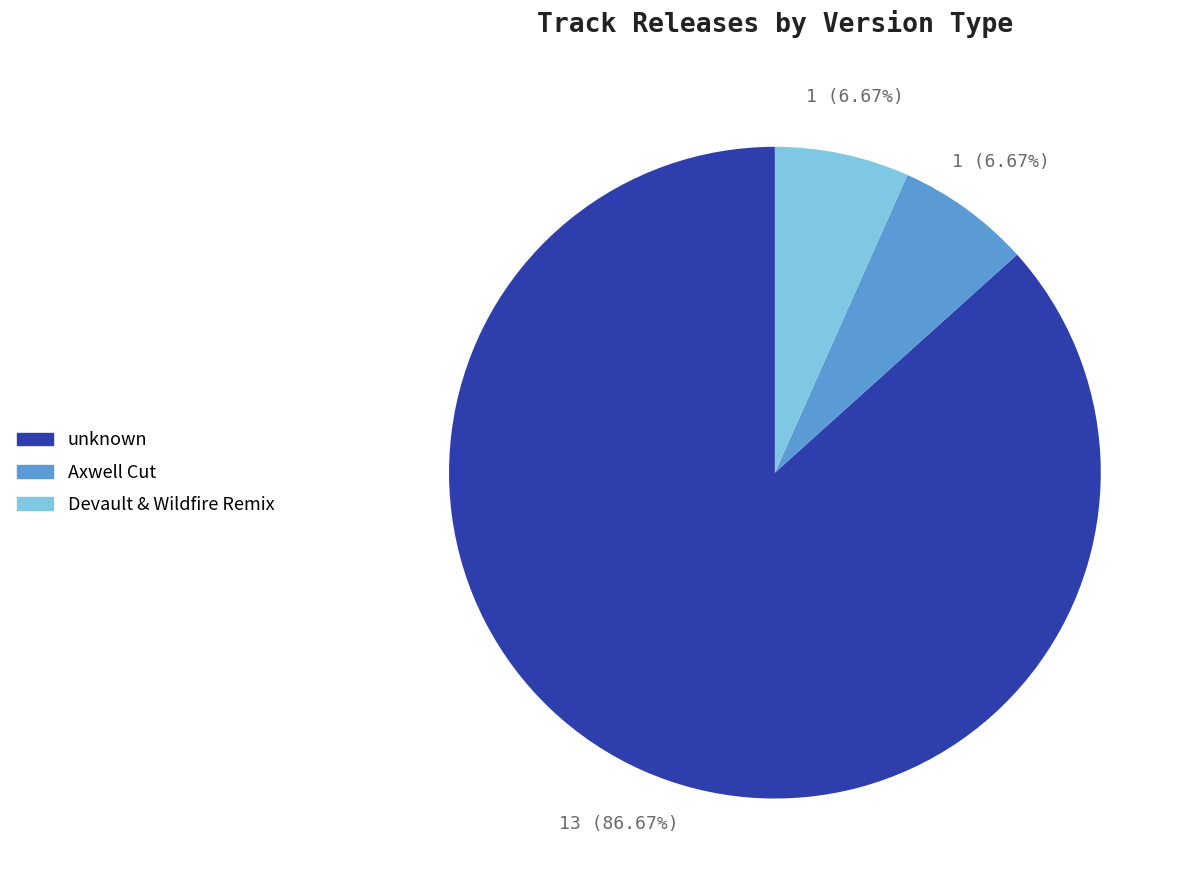

To the nearest percent, what percentage of the pie is unknown?

87%